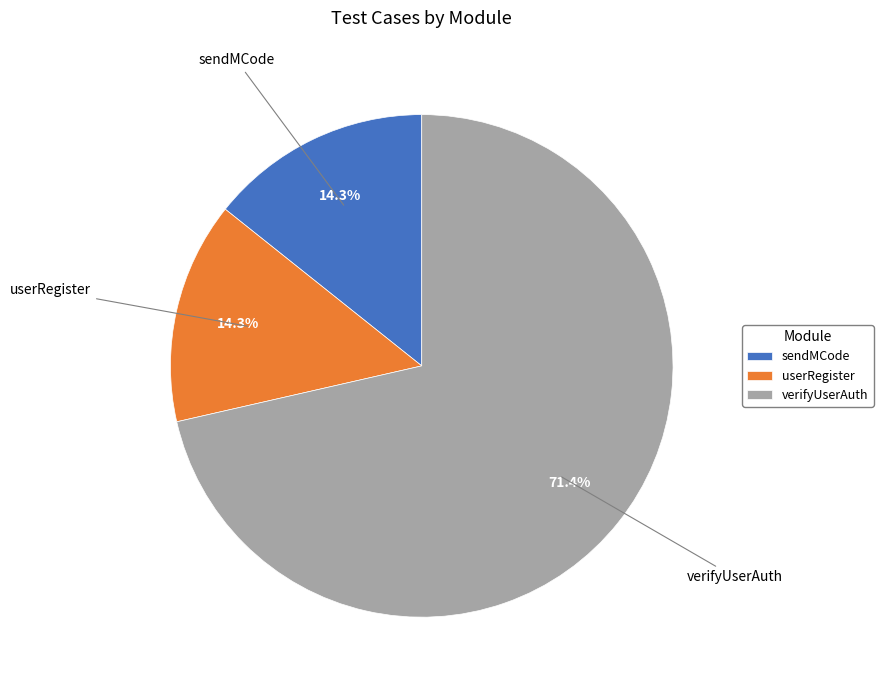

Between verifyUserAuth and userRegister, which is larger?

verifyUserAuth